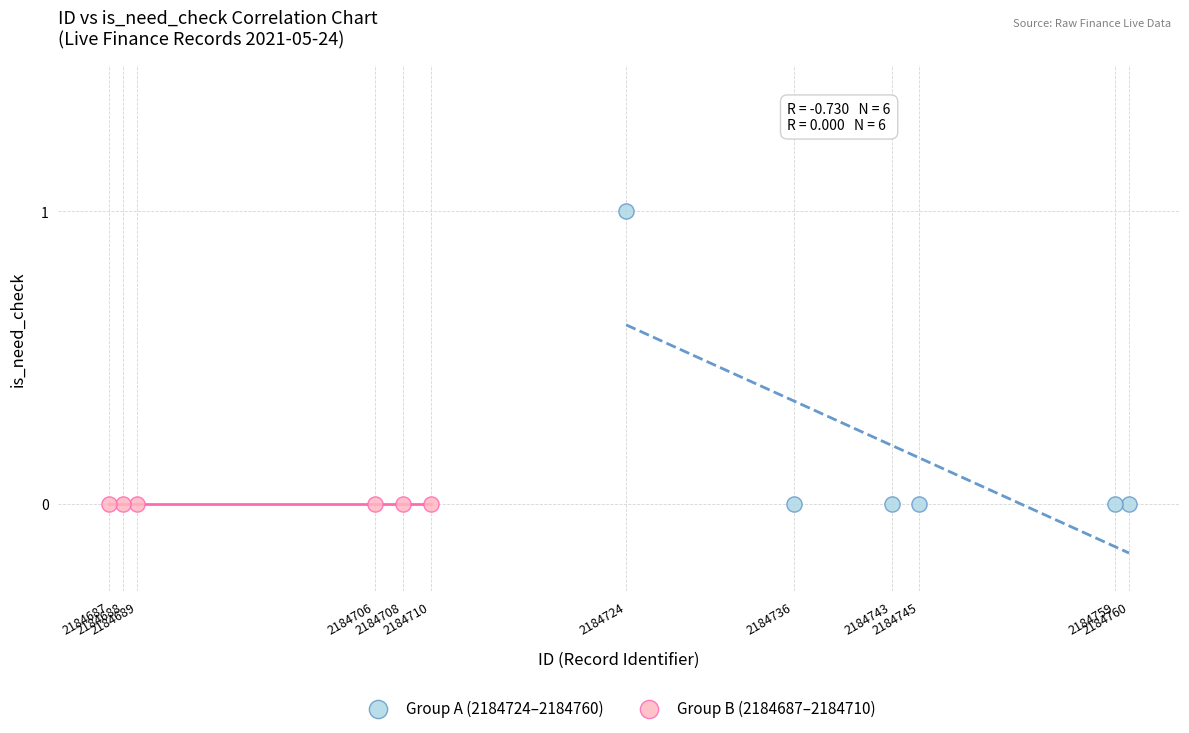

What are all the series names shown in the legend?

Group A (2184724–2184760), Group B (2184687–2184710)